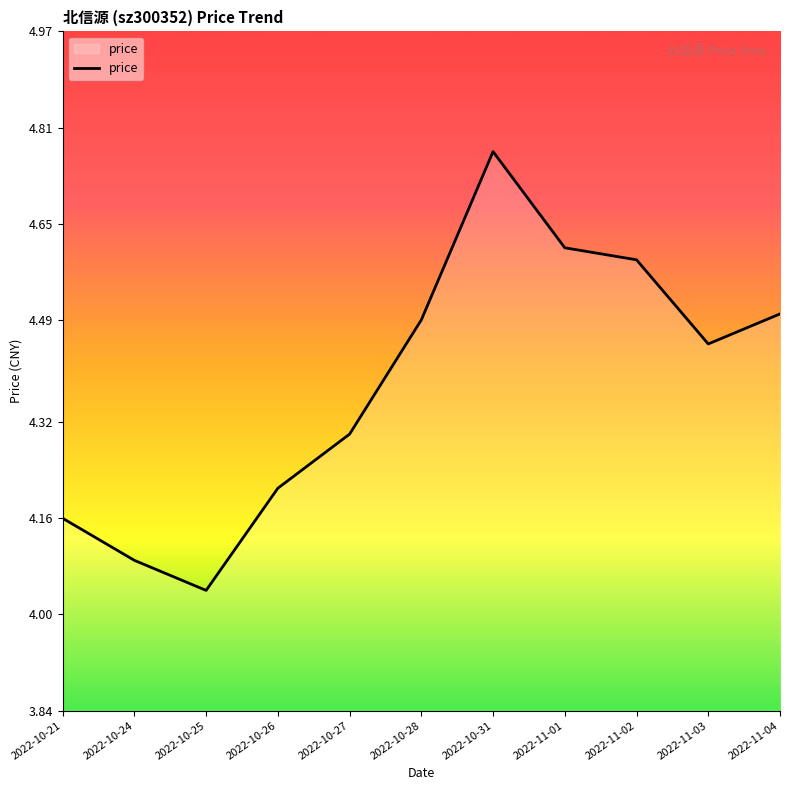

Which has a higher value, 2022-10-24 or 2022-10-21?

2022-10-21